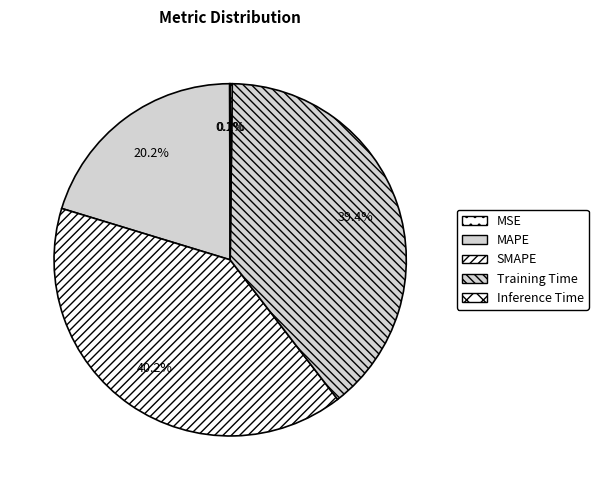

True or false: Training Time accounts for 52% of the total.

False